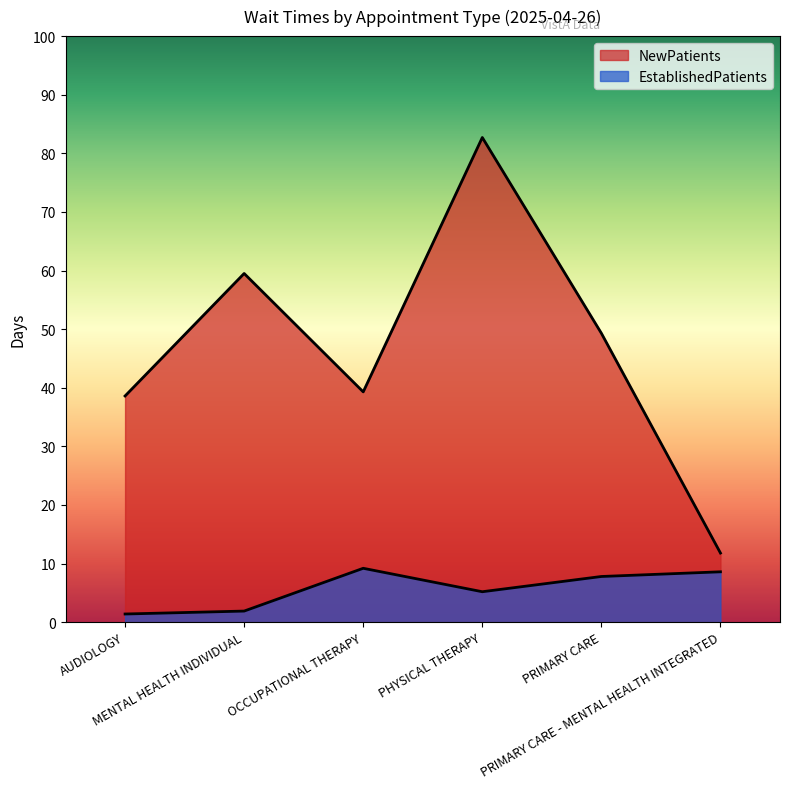

Rank the series by their average value, from highest to lowest.

NewPatients, EstablishedPatients